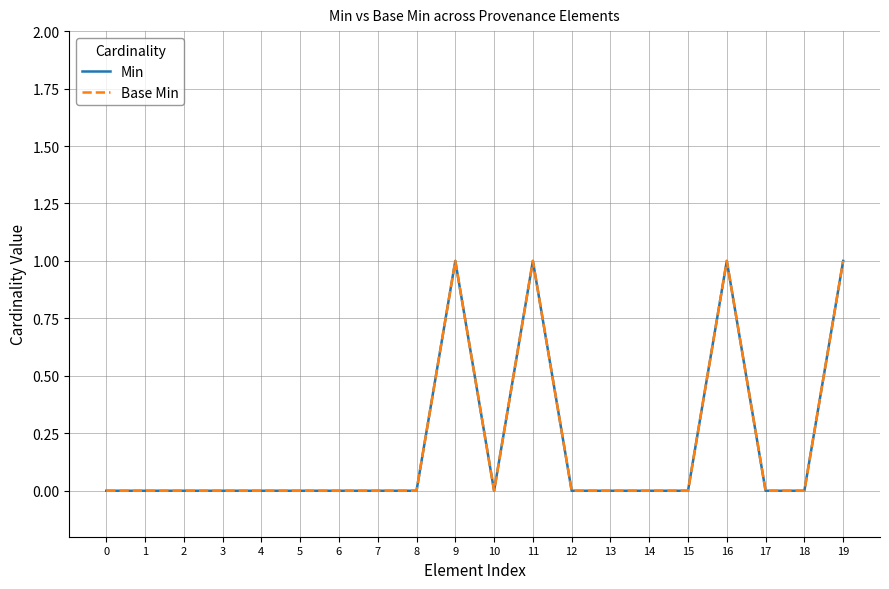

What is the total value across all series at 11?

2